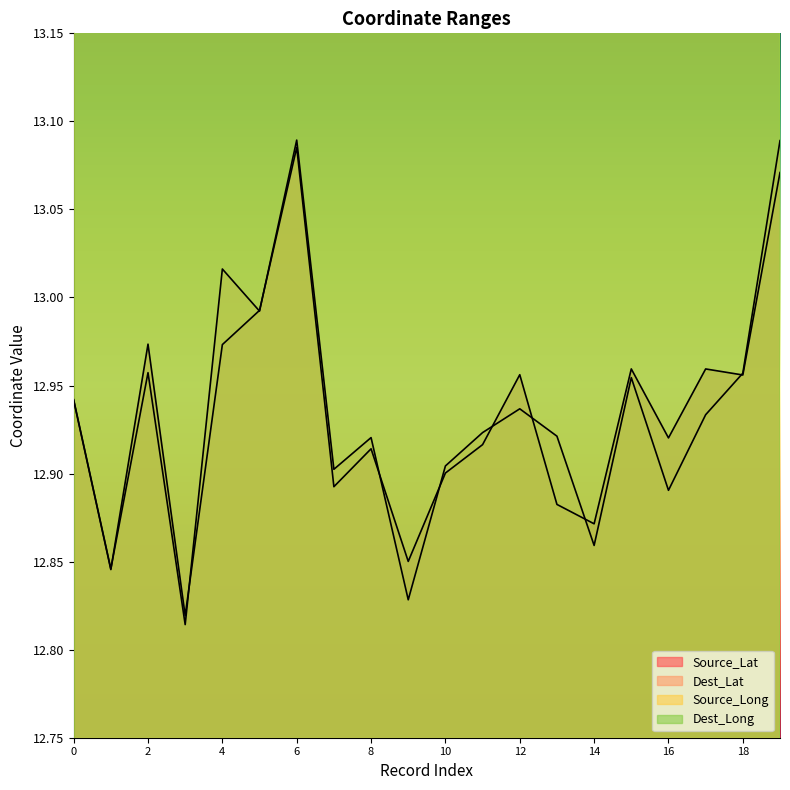

Which series has the widest spread of values?

Dest_Lat